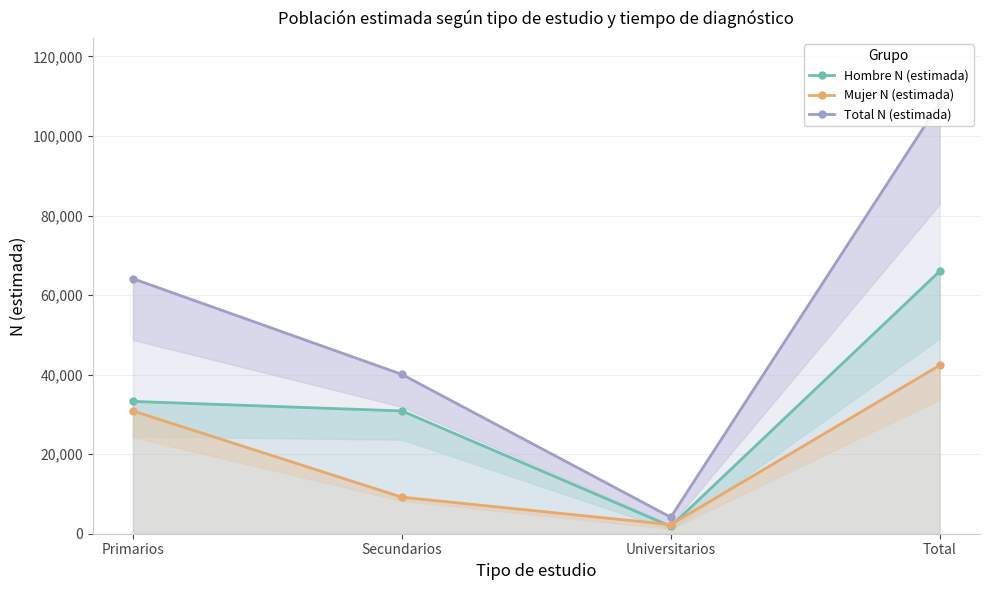

How many Total N (estimada) values are between 40054 and 108328?

3